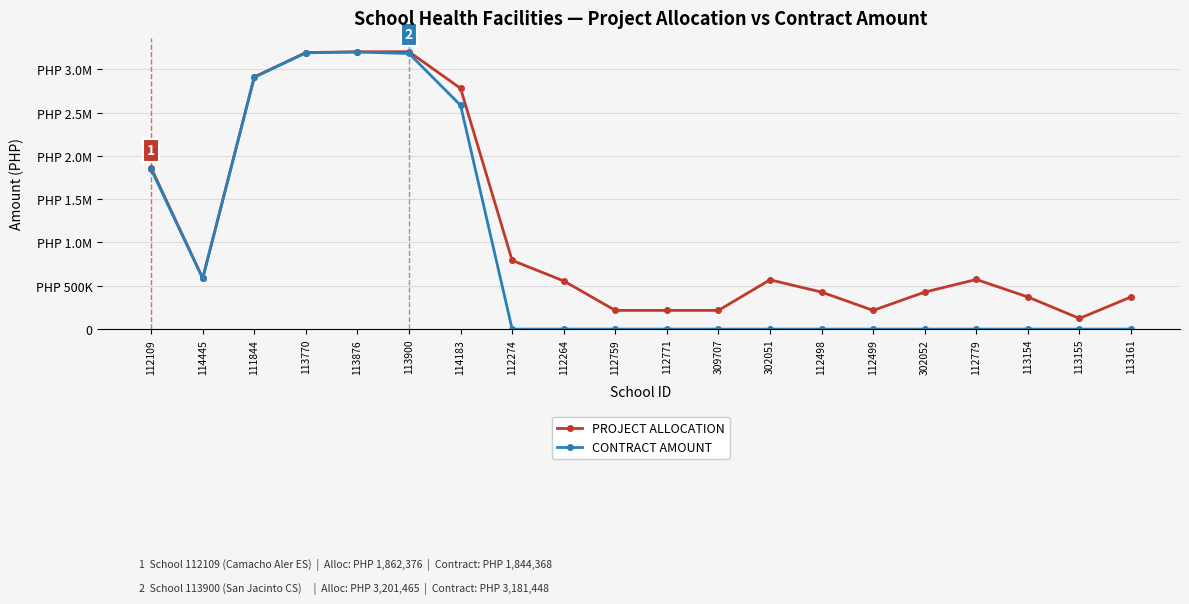

What are all the series names shown in the legend?

PROJECT ALLOCATION, CONTRACT AMOUNT